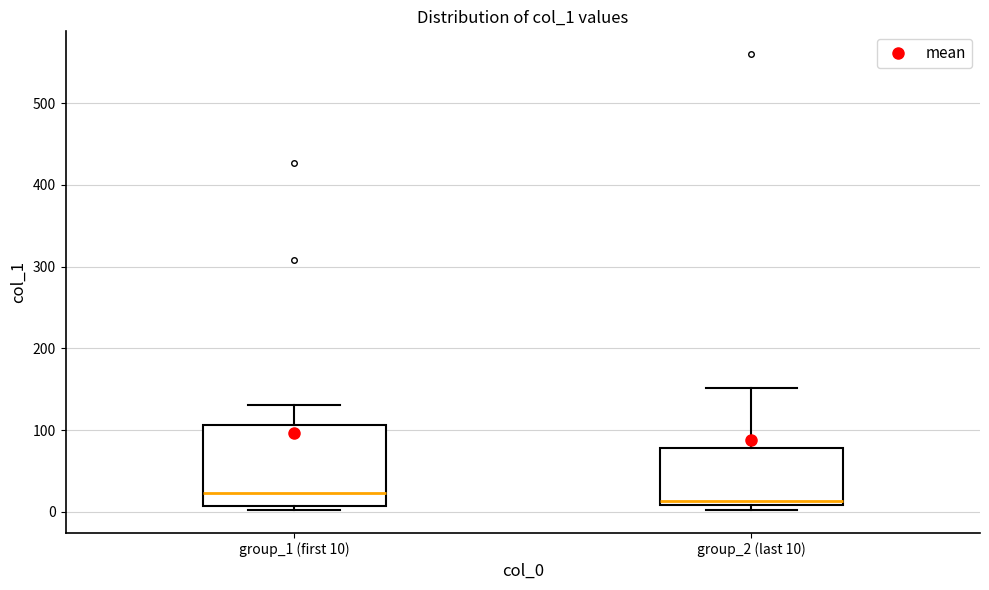

Where is the lower edge of the box for group_2 (last 10) on the y-axis? The values are not printed on the chart, so give them approximately, as read against the axis.

10